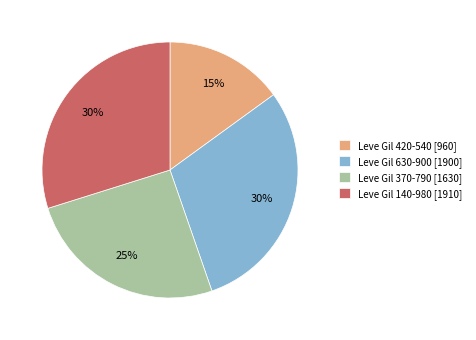

Does Leve Gil 370-790 [1630] account for over 50% of the chart?

No